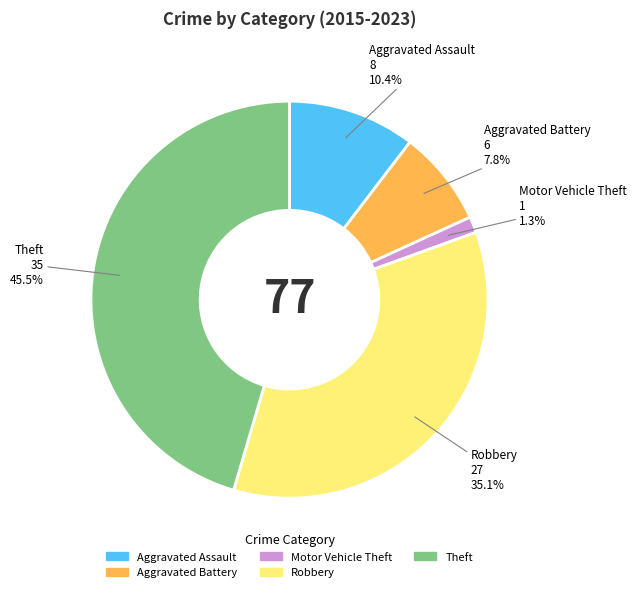

What is the smallest slice in the pie chart?

Motor Vehicle Theft